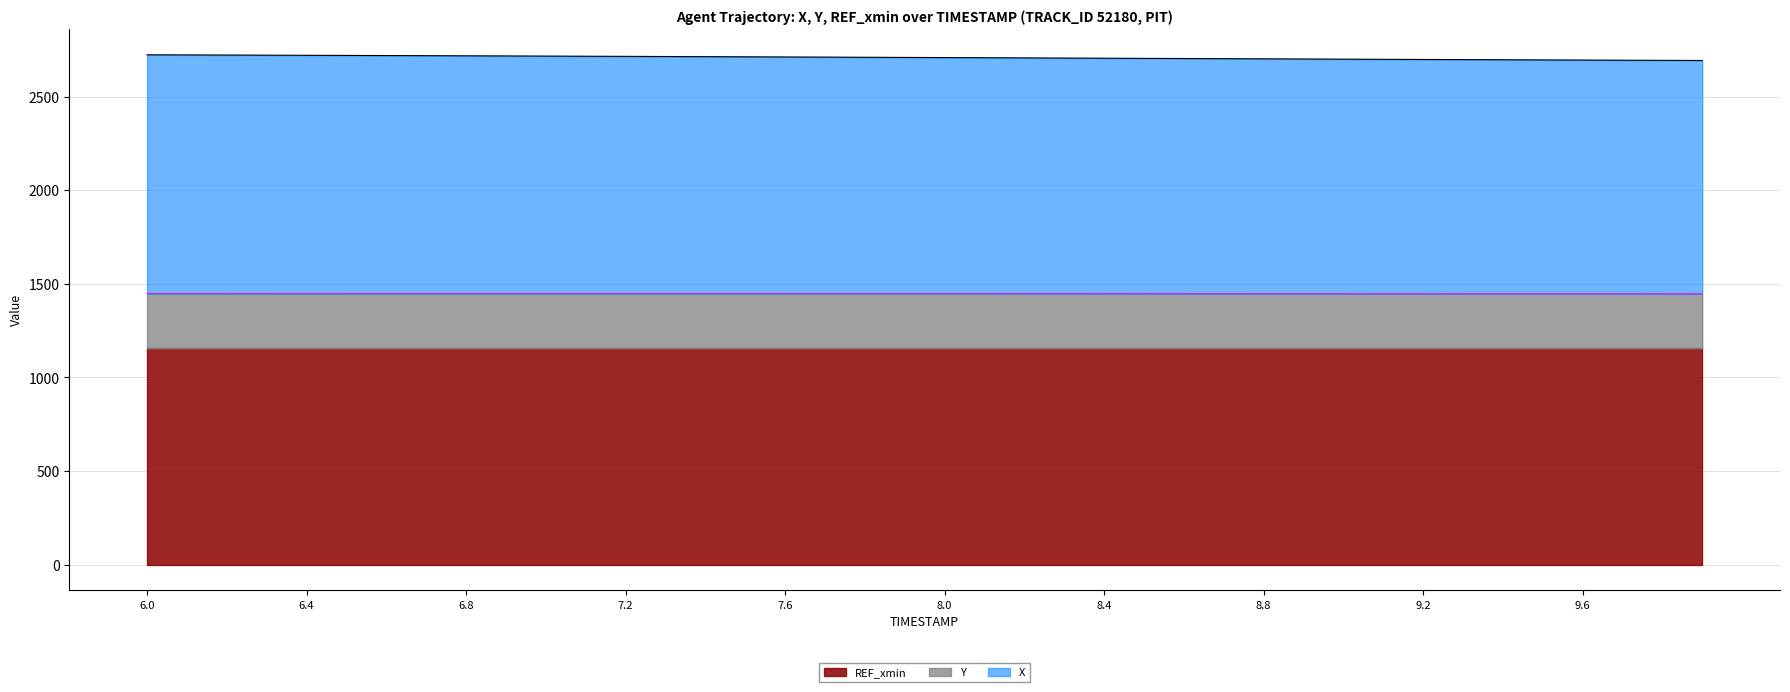

What is the label of the 20th point from the left?

7.9